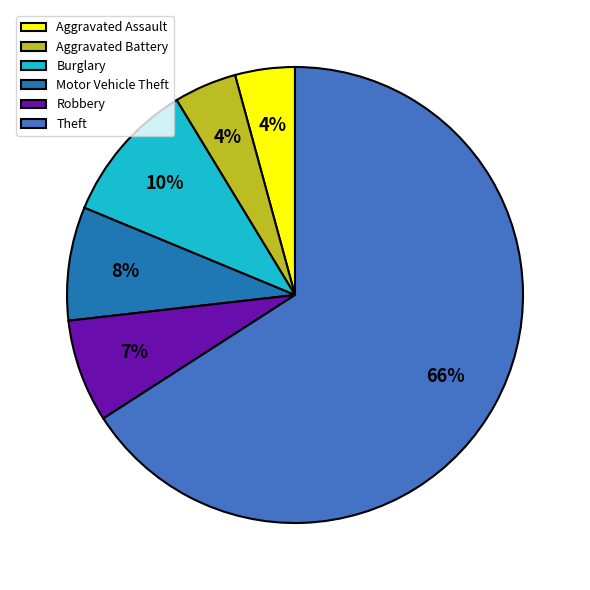

How many segments does this pie chart have?

6